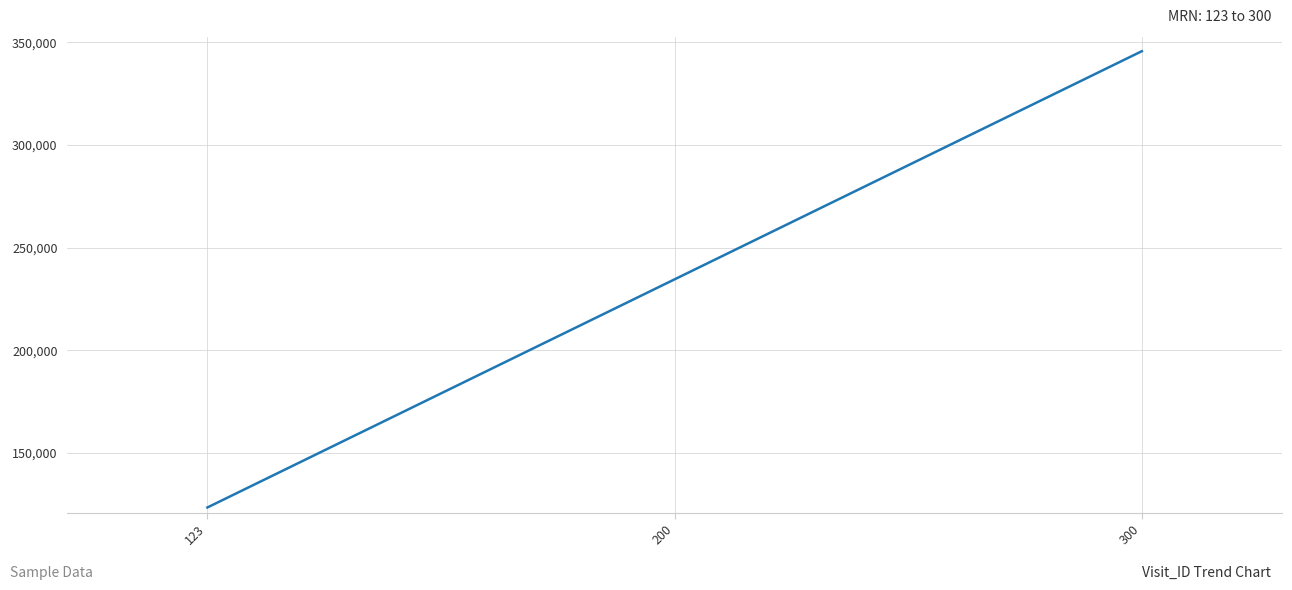

Where is the data nearest to the value 234567?

200